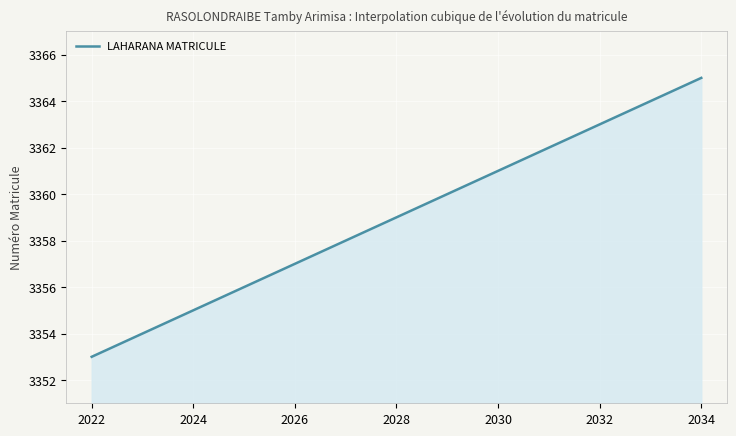

What is the greatest value displayed?

3365.0